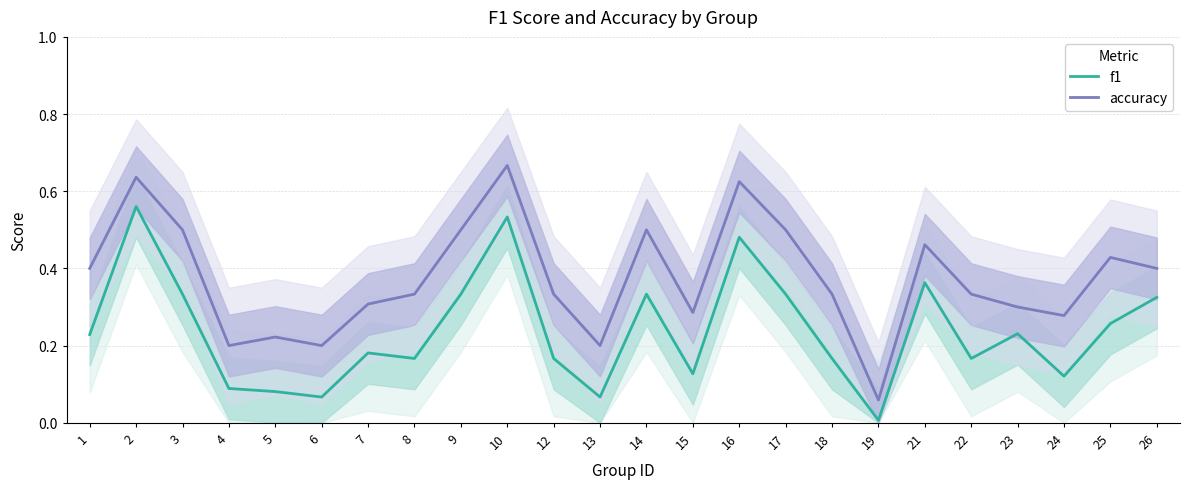

Where is the first local maximum for accuracy?

2